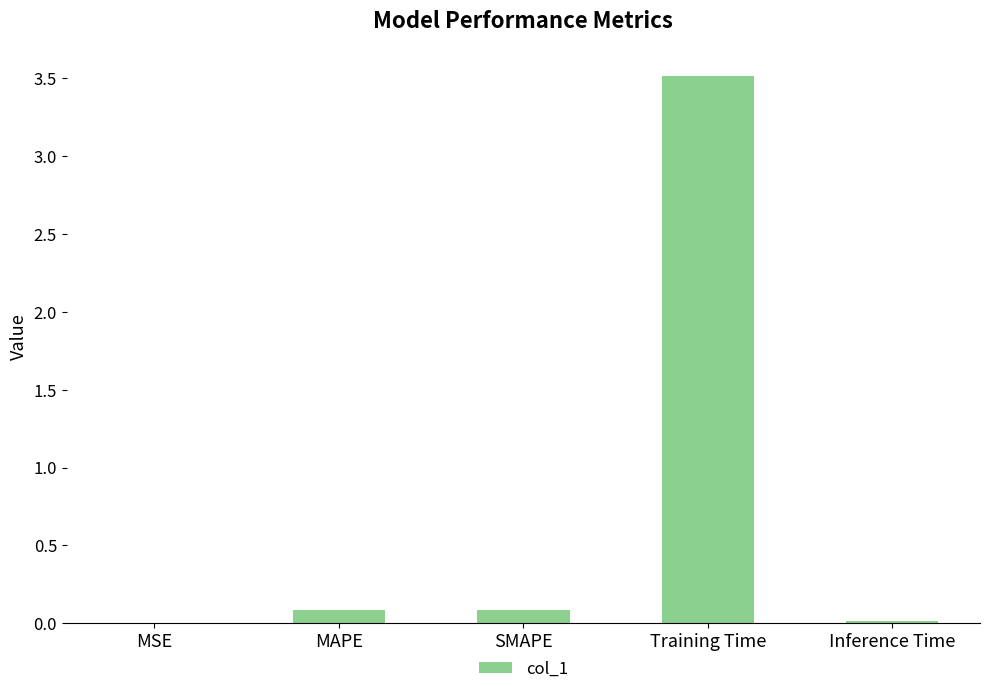

Count the number of categories in the chart.

5